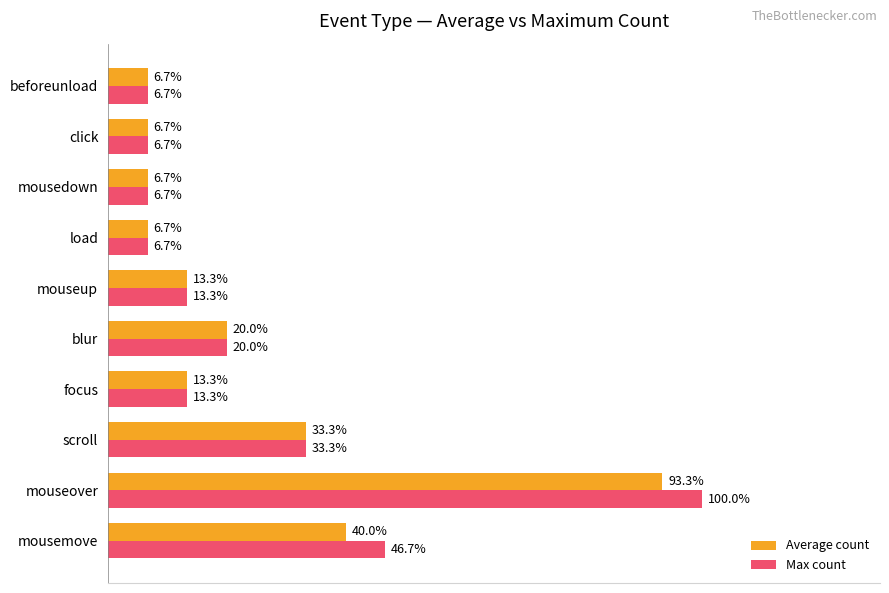

Which series has the widest spread of values?

Max count